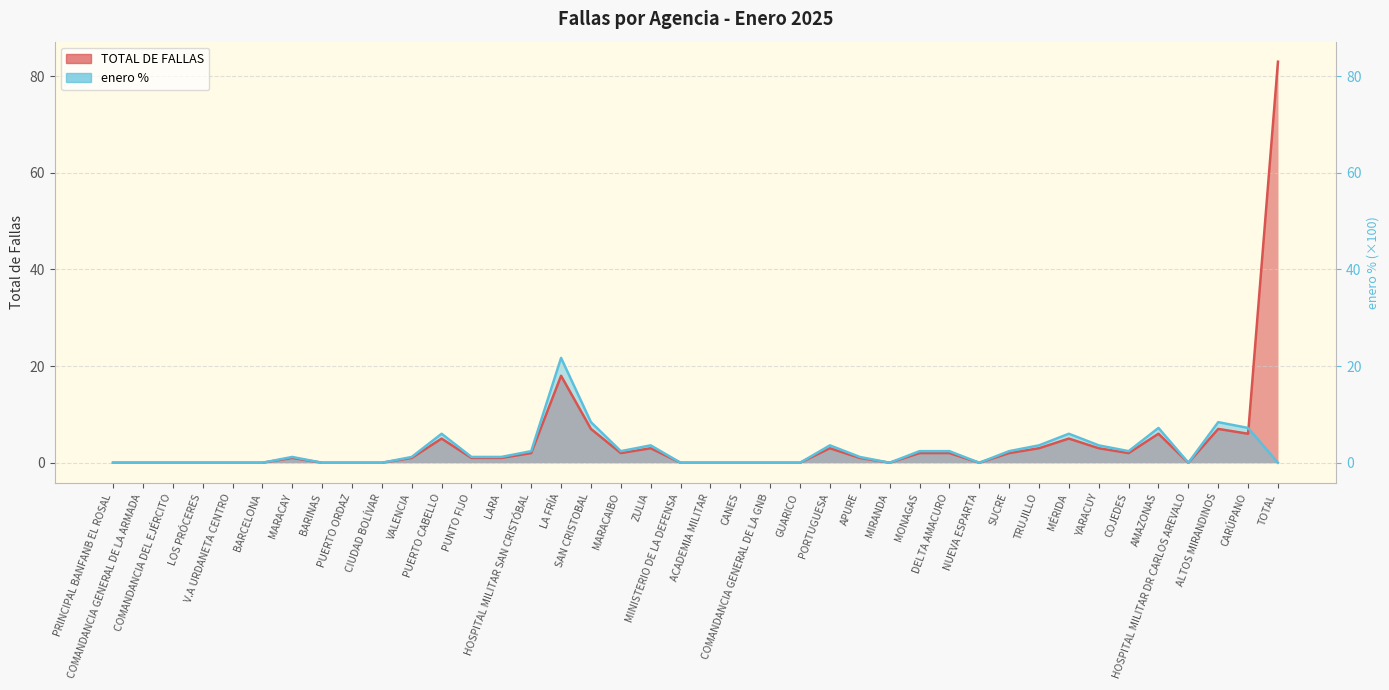

What is the label of the 13th point from the right?

MONAGAS